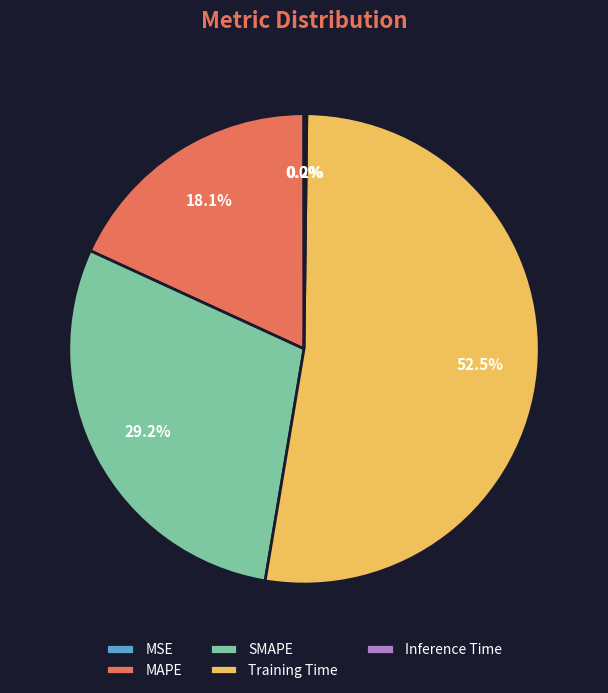

What is the ratio of the value at MAPE to the value at Training Time?

0.3